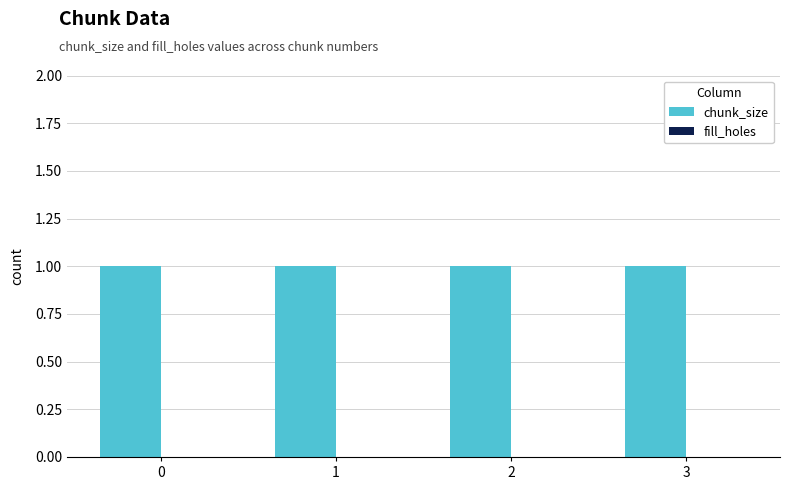

At 3, list the series in order from smallest to largest.

fill_holes, chunk_size